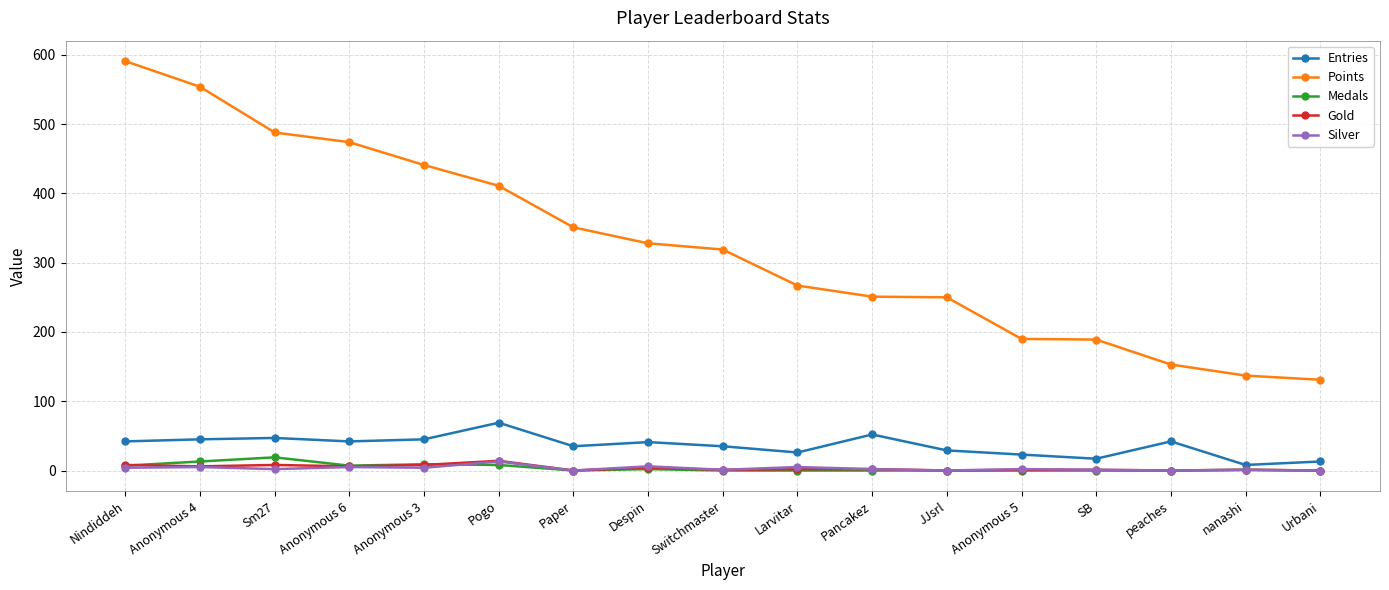

Which series changed the most between Despin and SB?

Points